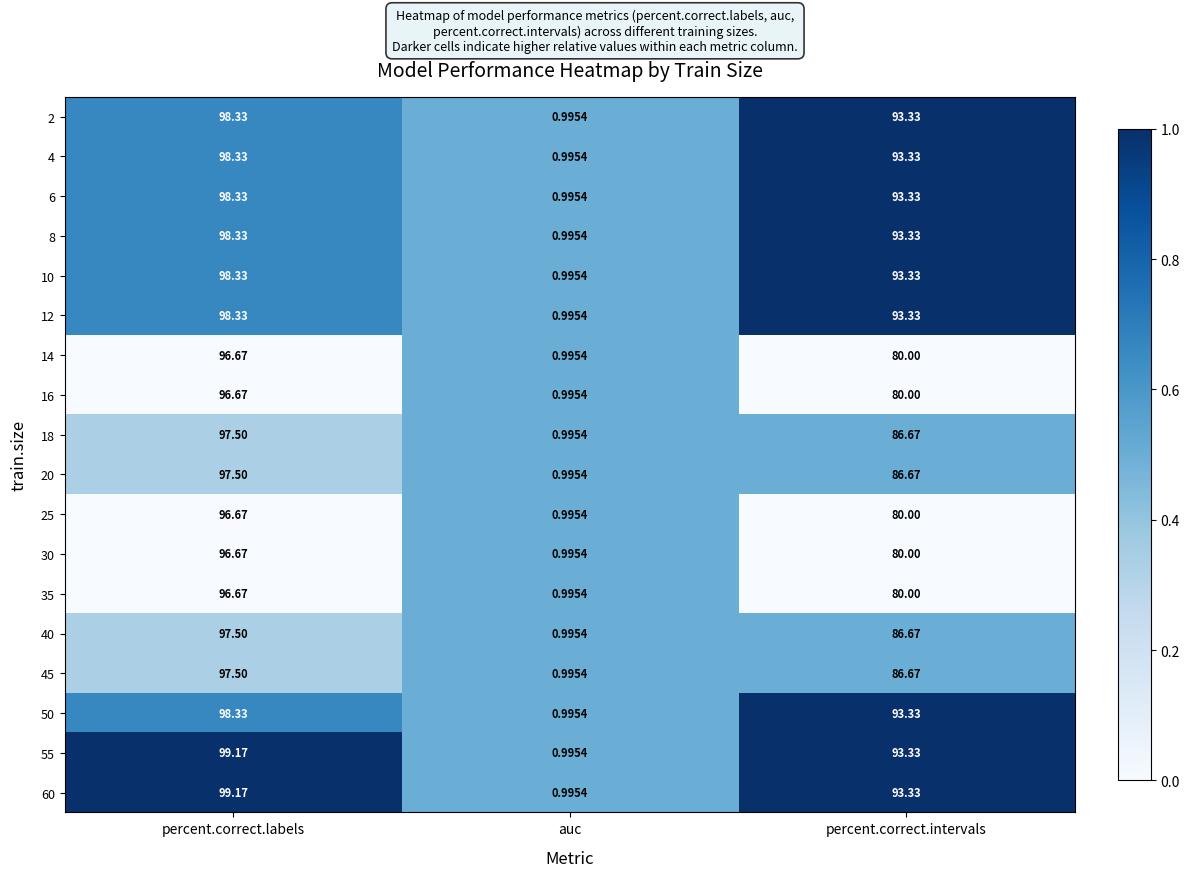

Which category has the lowest value in the 12 series?

auc